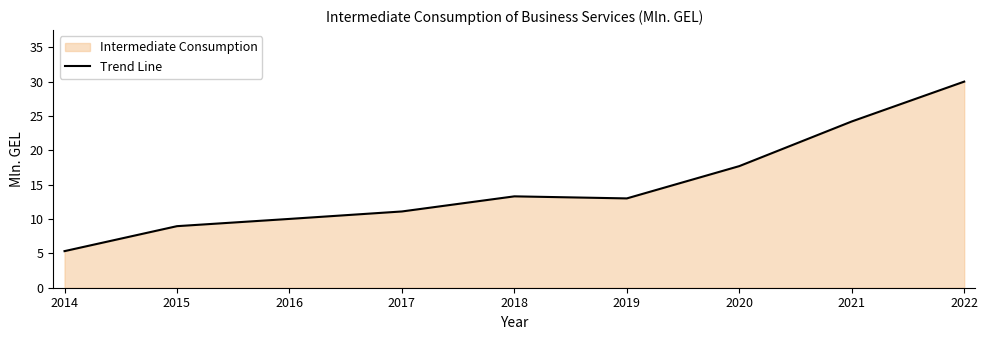

Which has a higher value, 2018 or 2017?

2018